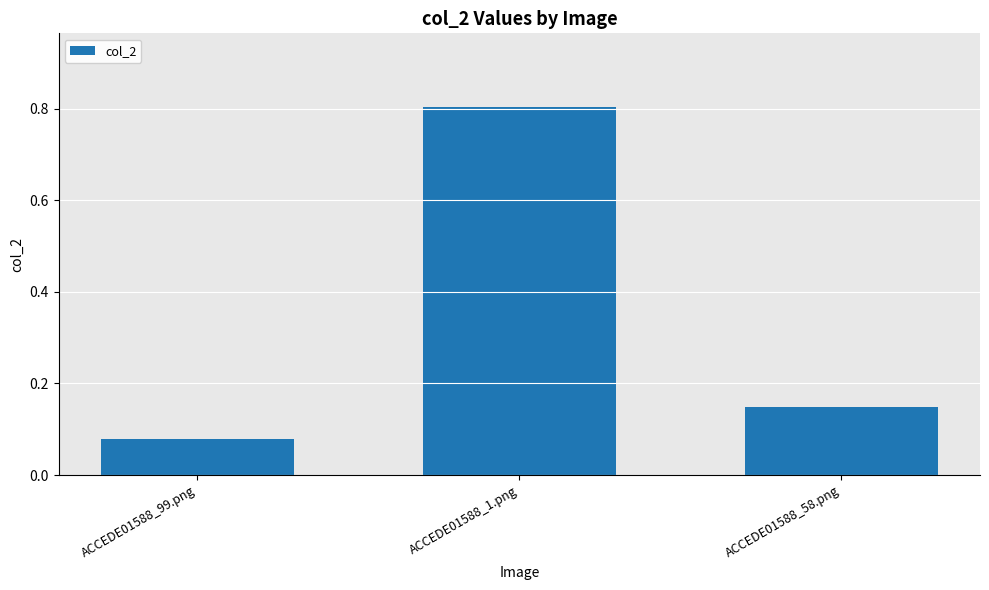

The value at ACCEDE01588_99.png is 0.0. True or false?

False